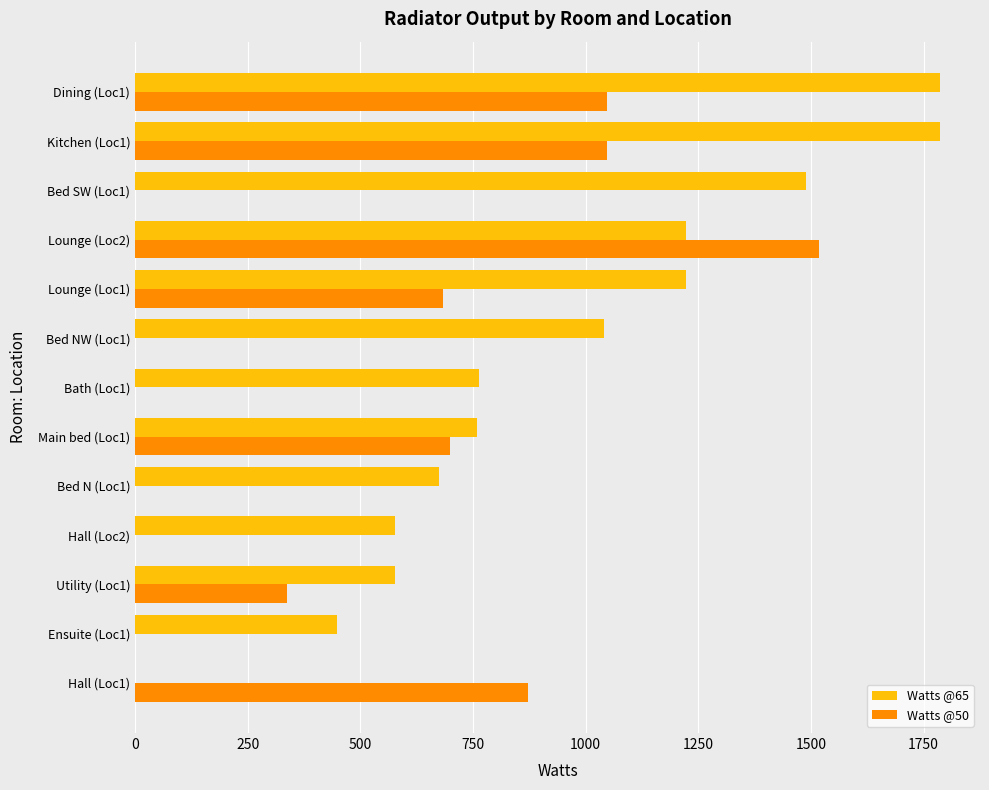

Which category has the highest value in the Watts @50 series?

Lounge (Loc2)